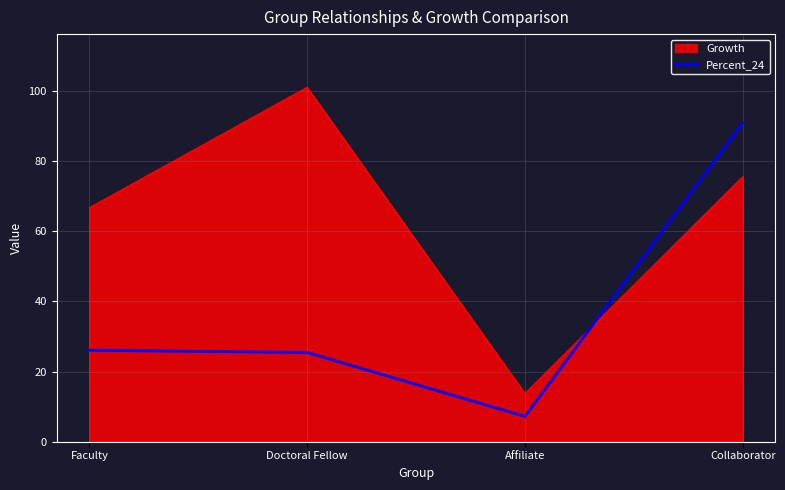

What is the greatest value displayed?

101.0